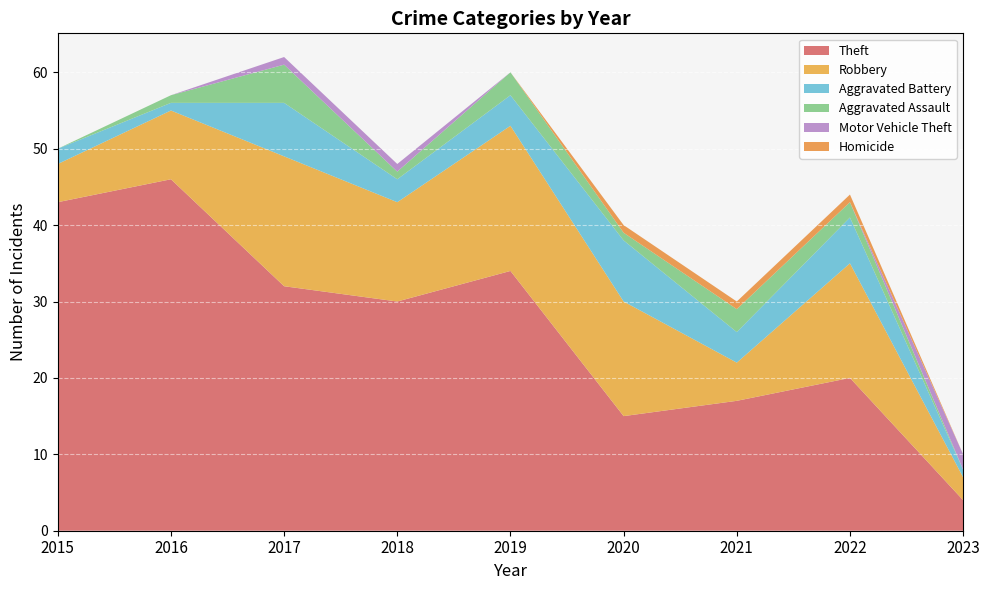

Reading left to right, list all the values displayed in this chart.

Theft: 2015=43	2016=46	2017=32	2018=30	2019=34	2020=15	2021=17	2022=20	2023=4
Robbery: 2015=5	2016=9	2017=17	2018=13	2019=19	2020=15	2021=5	2022=15	2023=3
Aggravated Battery: 2015=2	2016=1	2017=7	2018=3	2019=4	2020=8	2021=4	2022=6	2023=1
Aggravated Assault: 2015=0	2016=1	2017=5	2018=1	2019=3	2020=1	2021=3	2022=2	2023=0
Motor Vehicle Theft: 2015=0	2016=0	2017=1	2018=1	2019=0	2020=0	2021=0	2022=0	2023=2
Homicide: 2015=0	2016=0	2017=0	2018=0	2019=0	2020=1	2021=1	2022=1	2023=0